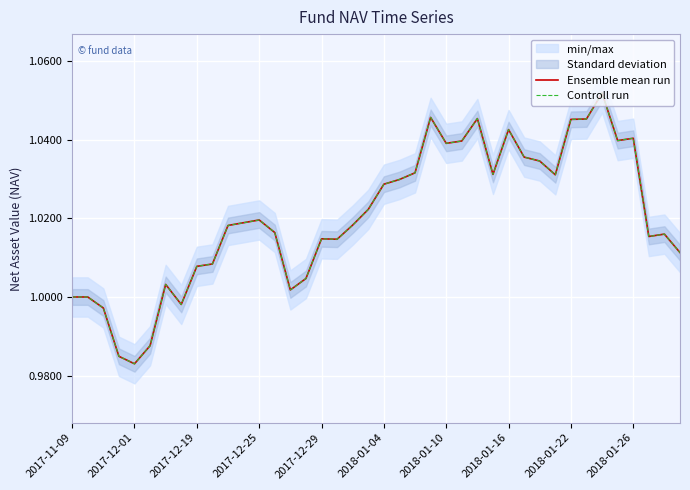

How many lines are shown in the chart?

2